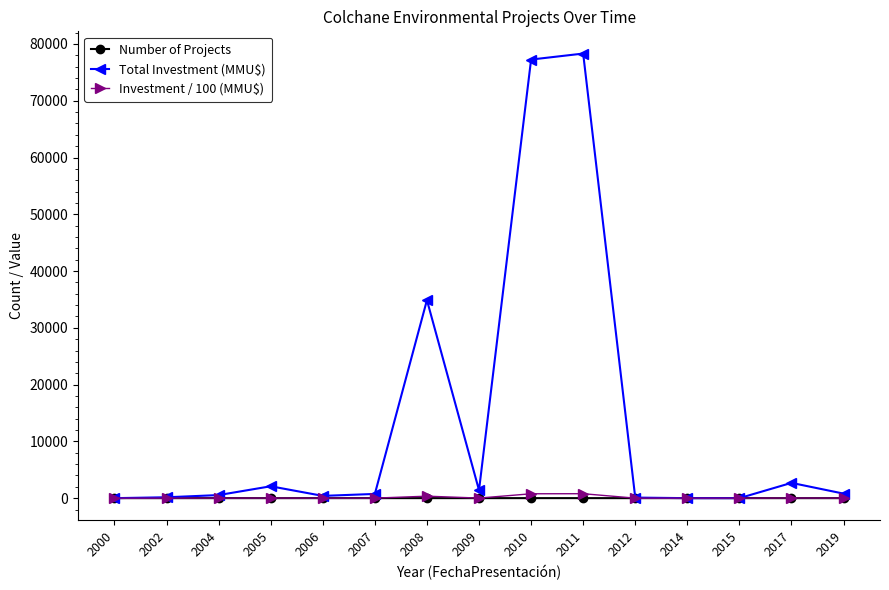

Is the value of Total Investment (MMU$) at 2005 greater than the value of Number of Projects at 2008?

Yes